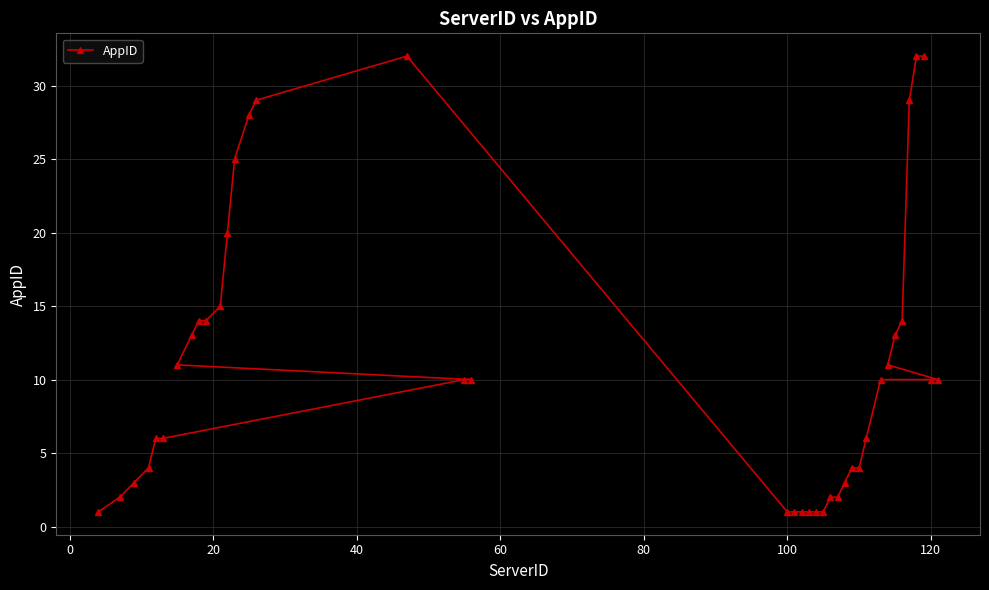

What is the maximum value shown in the chart?

32